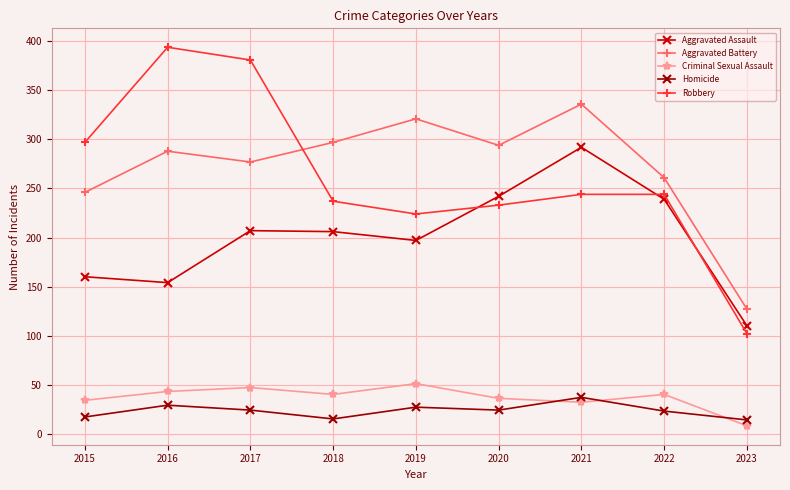

Between 2021 and 2023, which series saw the biggest shift?

Aggravated Battery